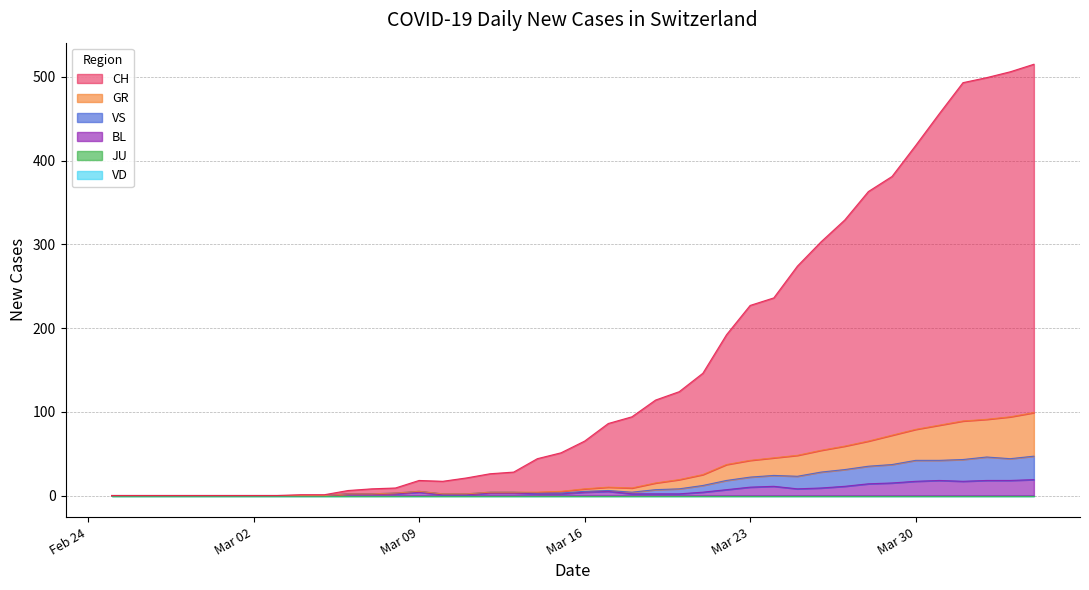

Where does the BL series first go above 3?

Mar 09